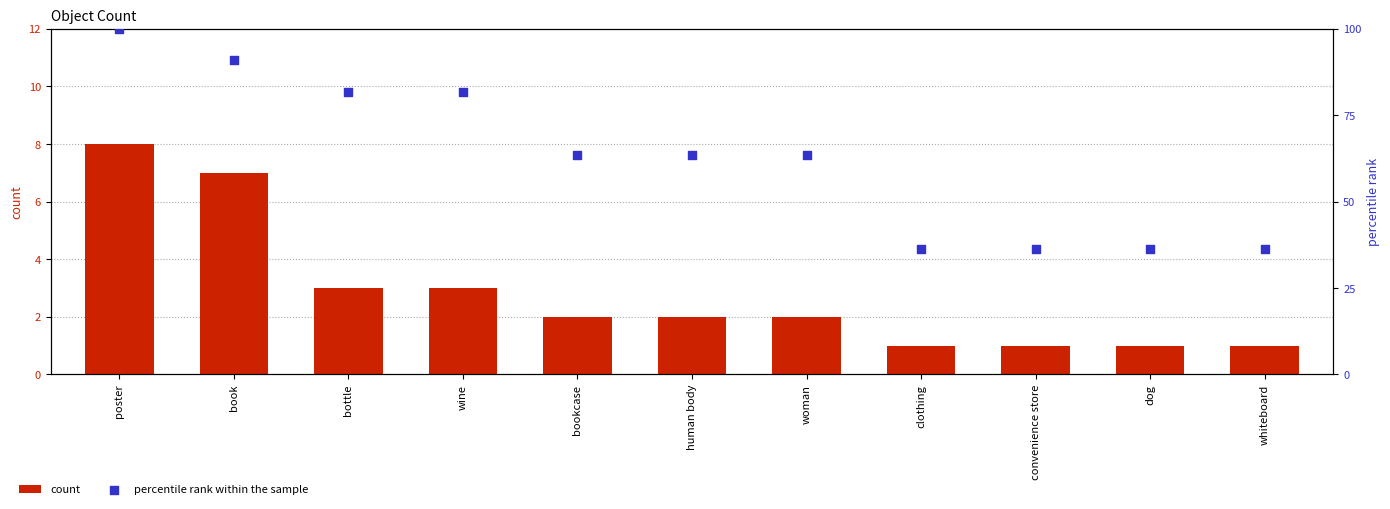

Which series contains the lowest Y value?

count